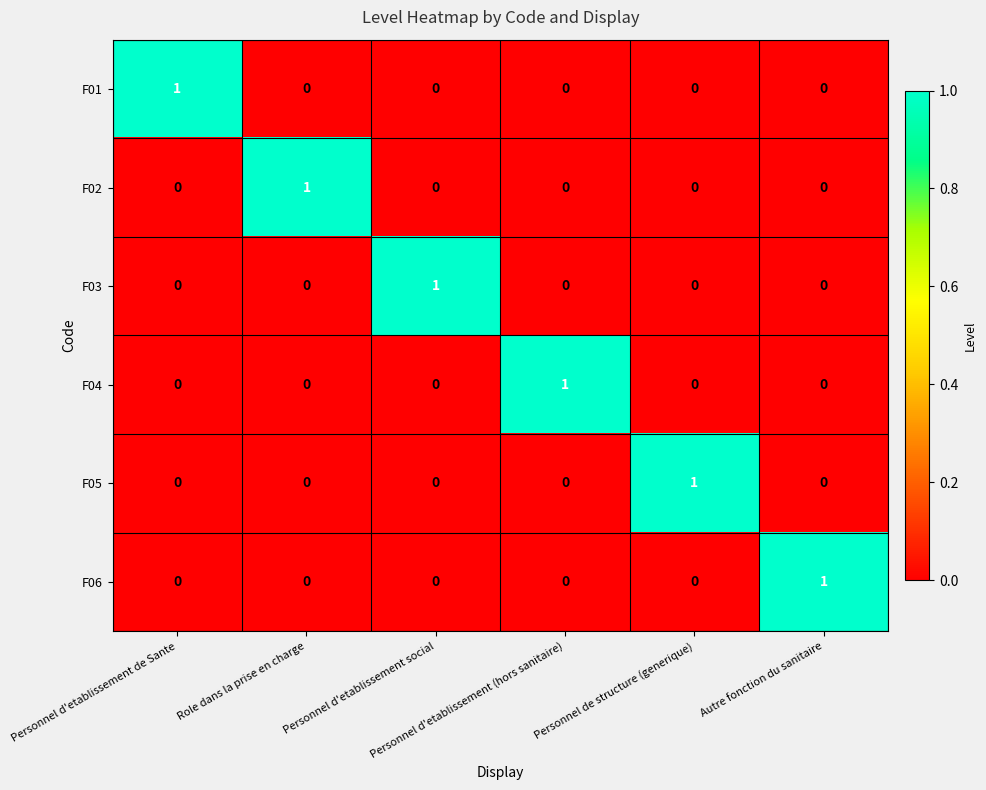

How many F05 values are between 0 and 1?

6